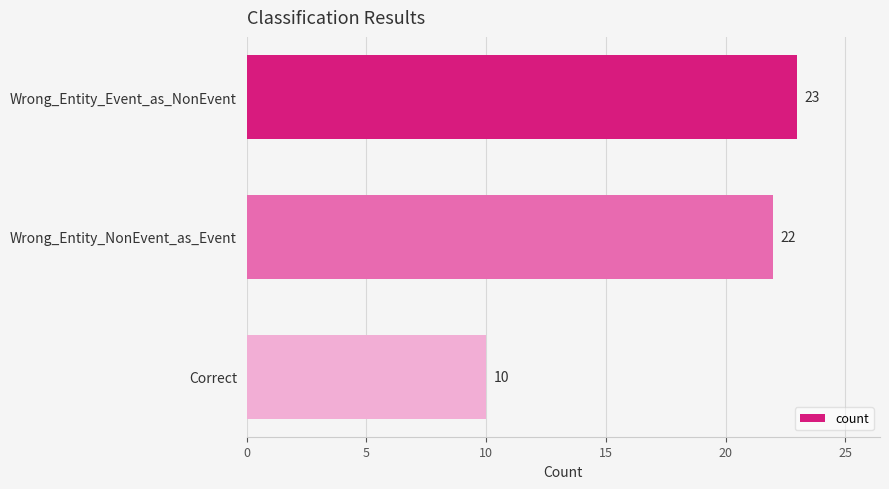

Reading bottom to top, extract all data points from this chart.

10	22	23